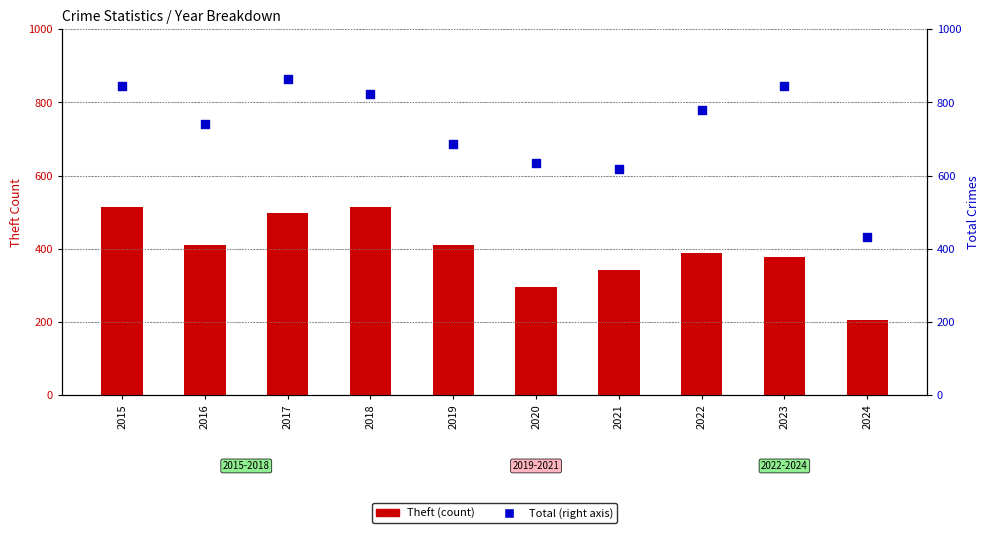

At which category is the sum across all series the highest?

2017